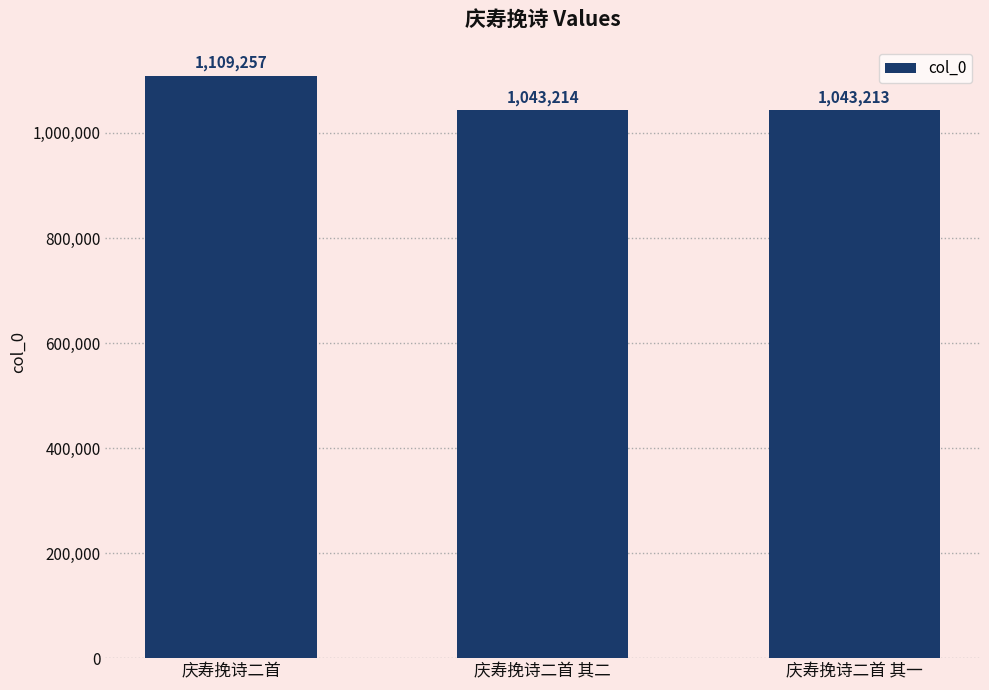

What is the change in value from 庆寿挽诗二首 to 庆寿挽诗二首 其一?

-66044